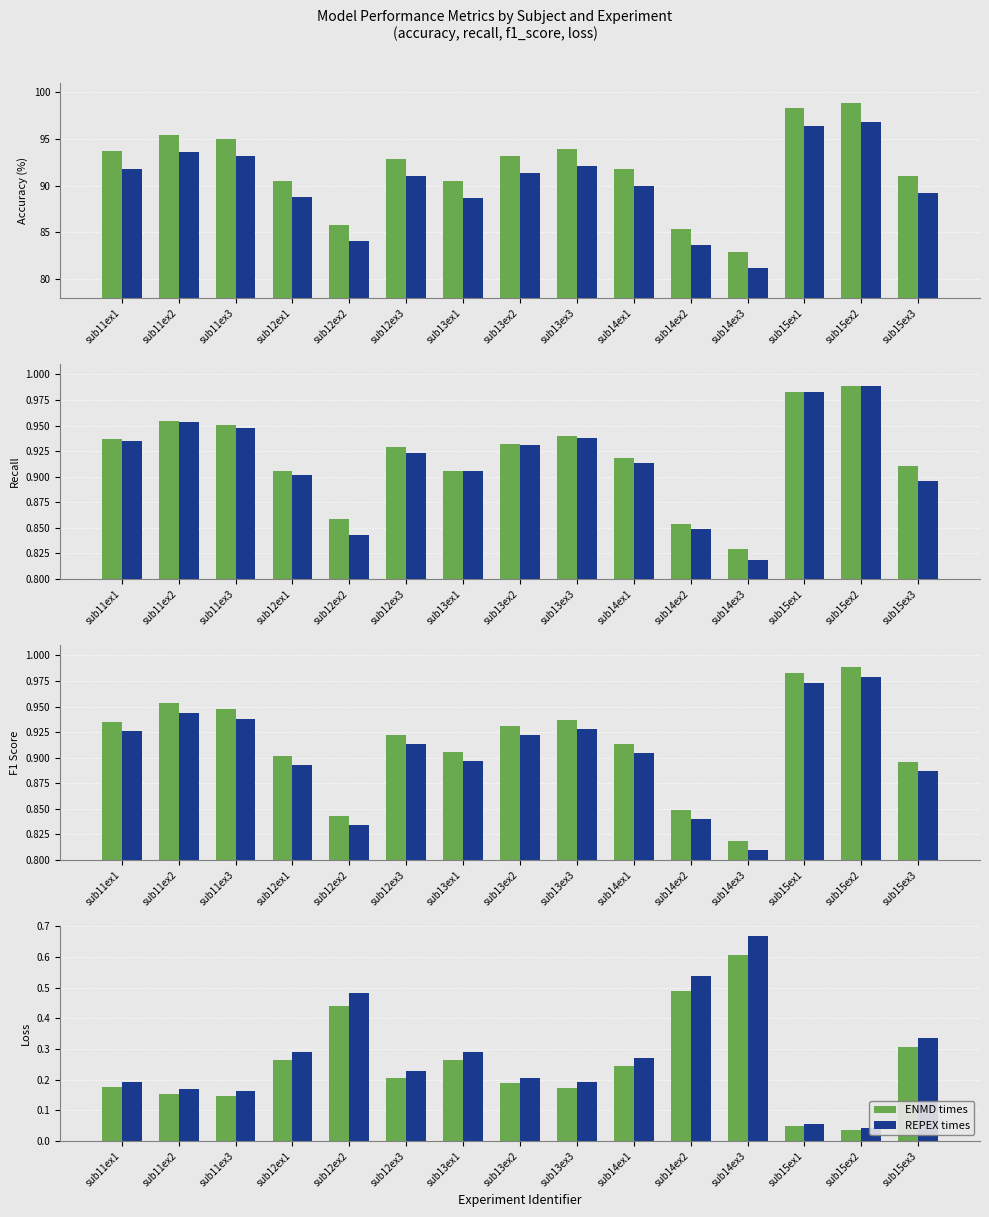

Which series has the widest spread of values?

REPEX times